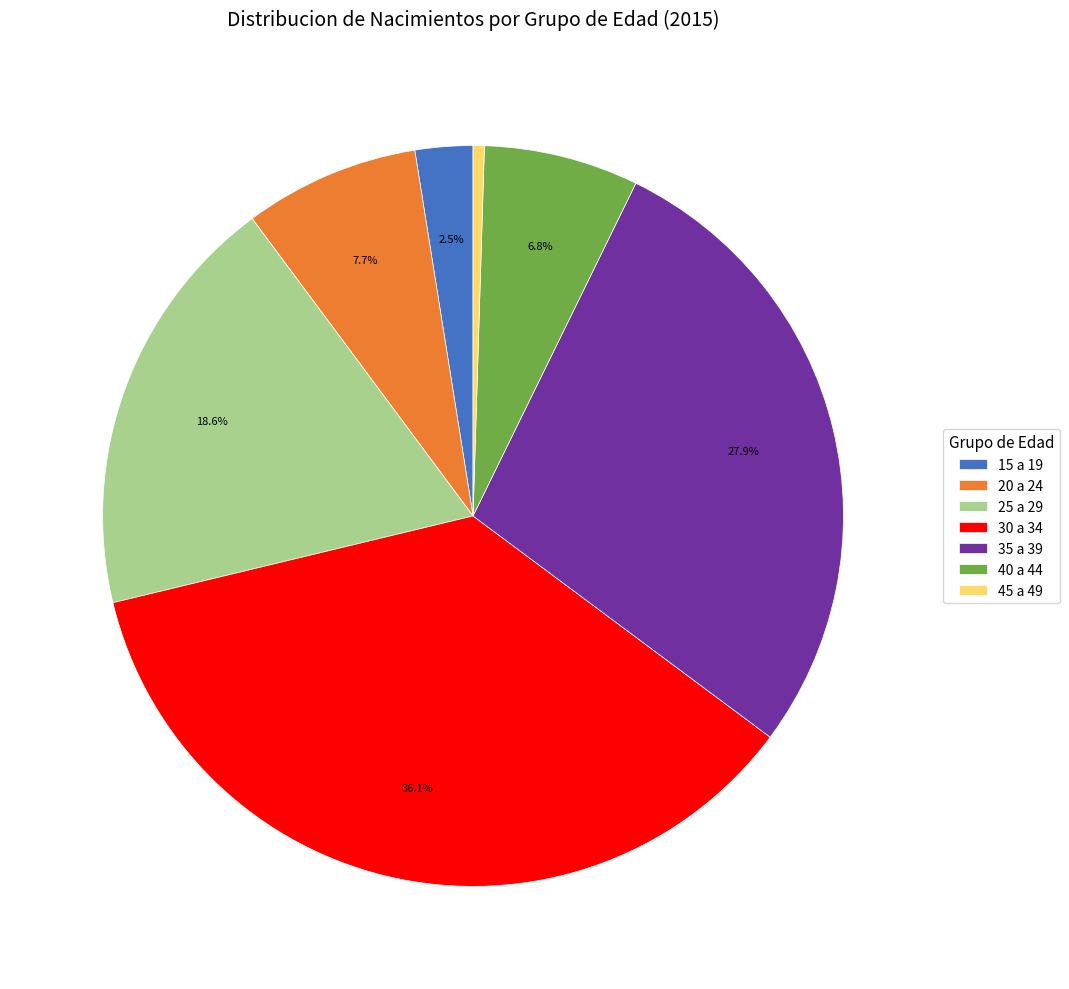

Rank the categories by value from highest to lowest.

30 a 34, 35 a 39, 25 a 29, 20 a 24, 40 a 44, 15 a 19, 45 a 49